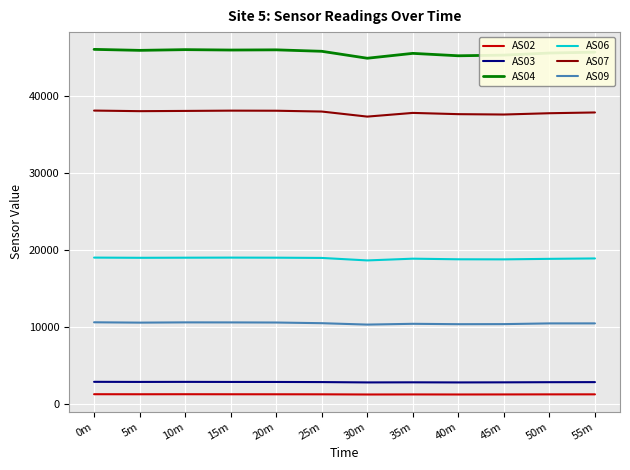

Does the chart have visible grid lines?

Yes